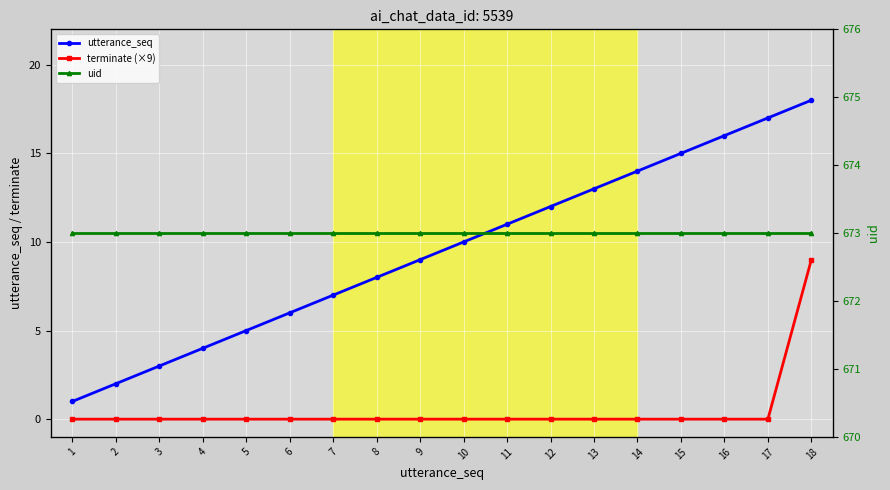

What is the sum of the utterance_seq values at 12 and 15?

27